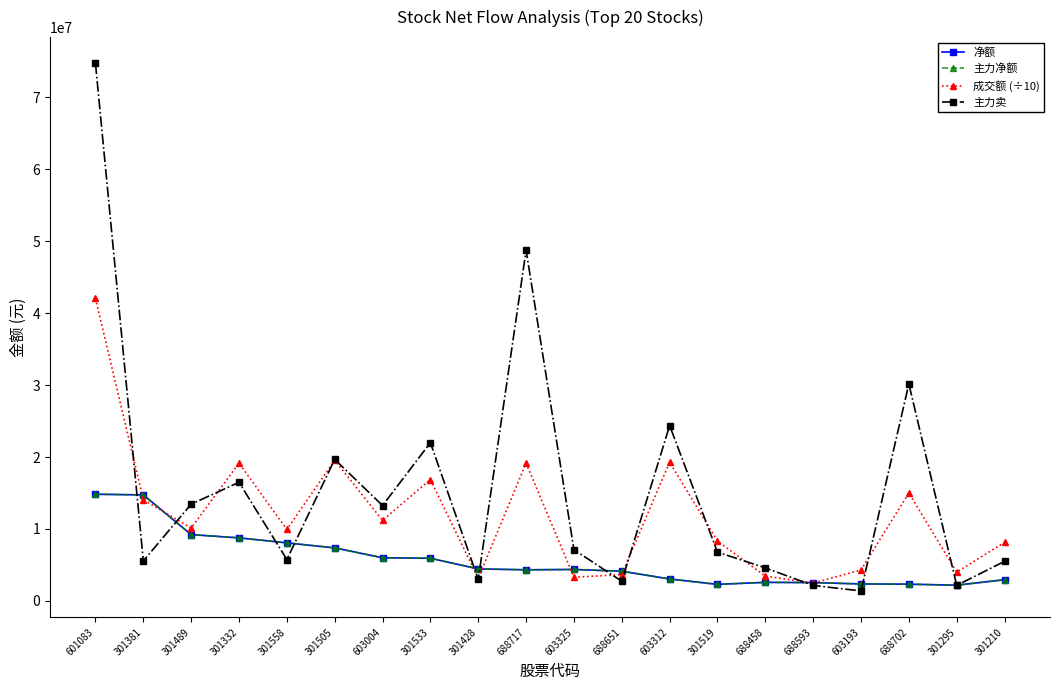

How many times do 净额 and 成交额 (÷10) cross each other?

8